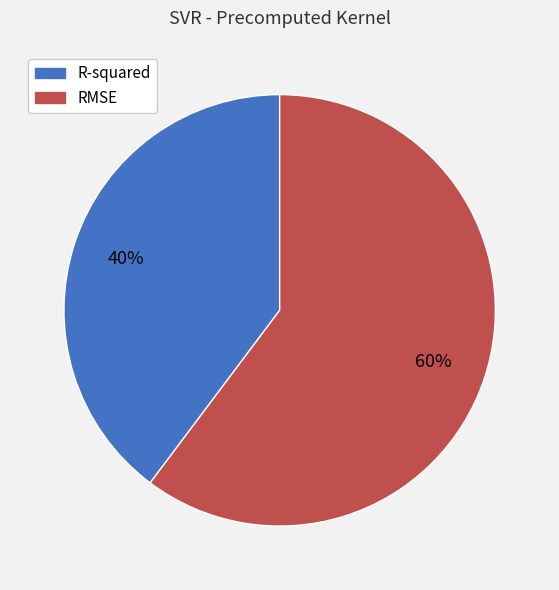

Count the number of slices in the pie.

2